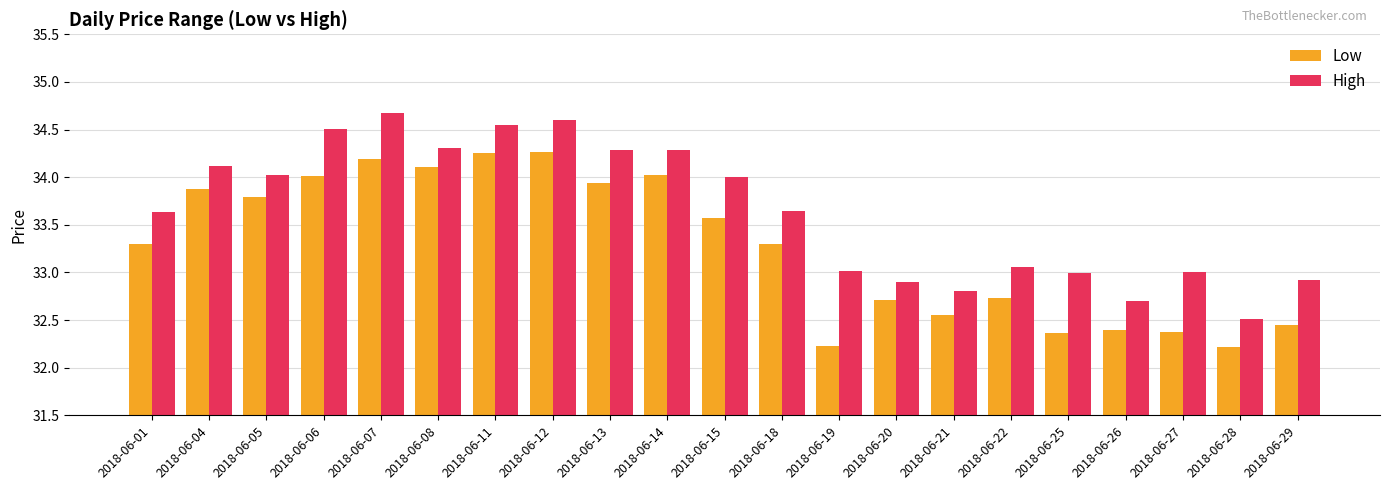

How many data points in Low are above 33?

12